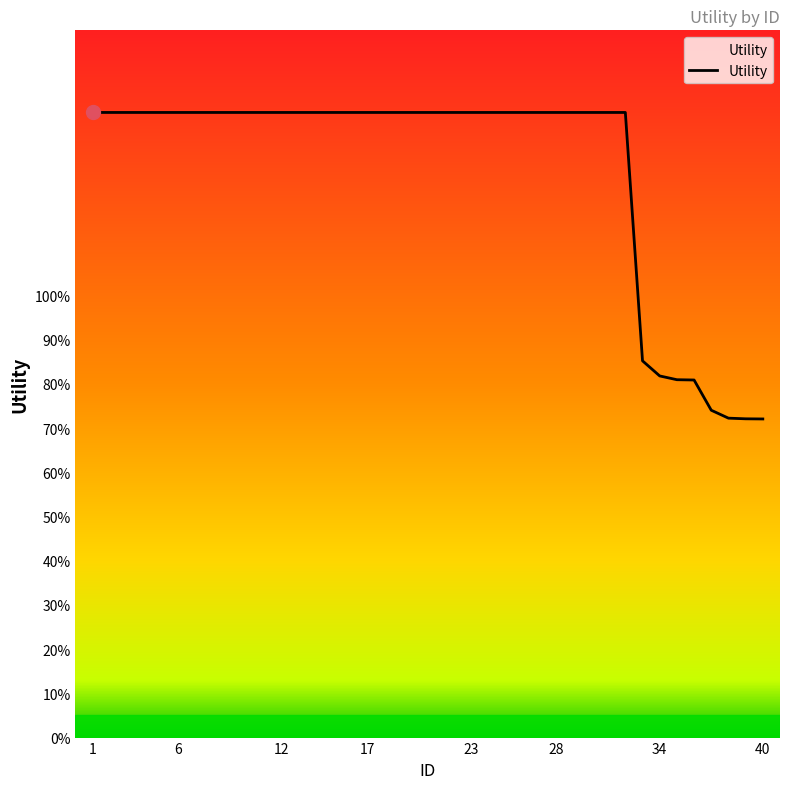

What is the difference between the maximum and minimum values?

0.7